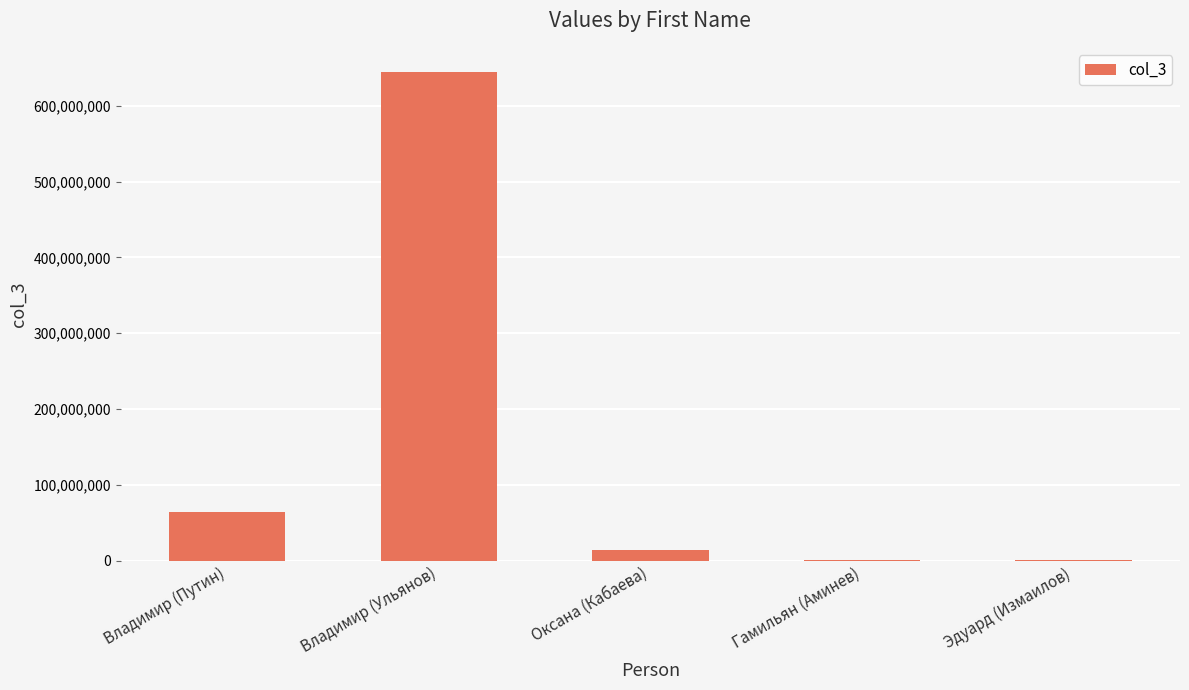

Between Эдуард (Измаилов) and Владимир (Путин), which is larger?

Владимир (Путин)